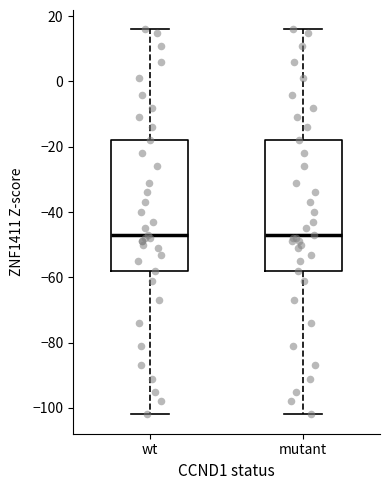

Where does the lower whisker of the box for wt end on the y-axis? The values are not printed on the chart, so give them approximately, as read against the axis.

-102